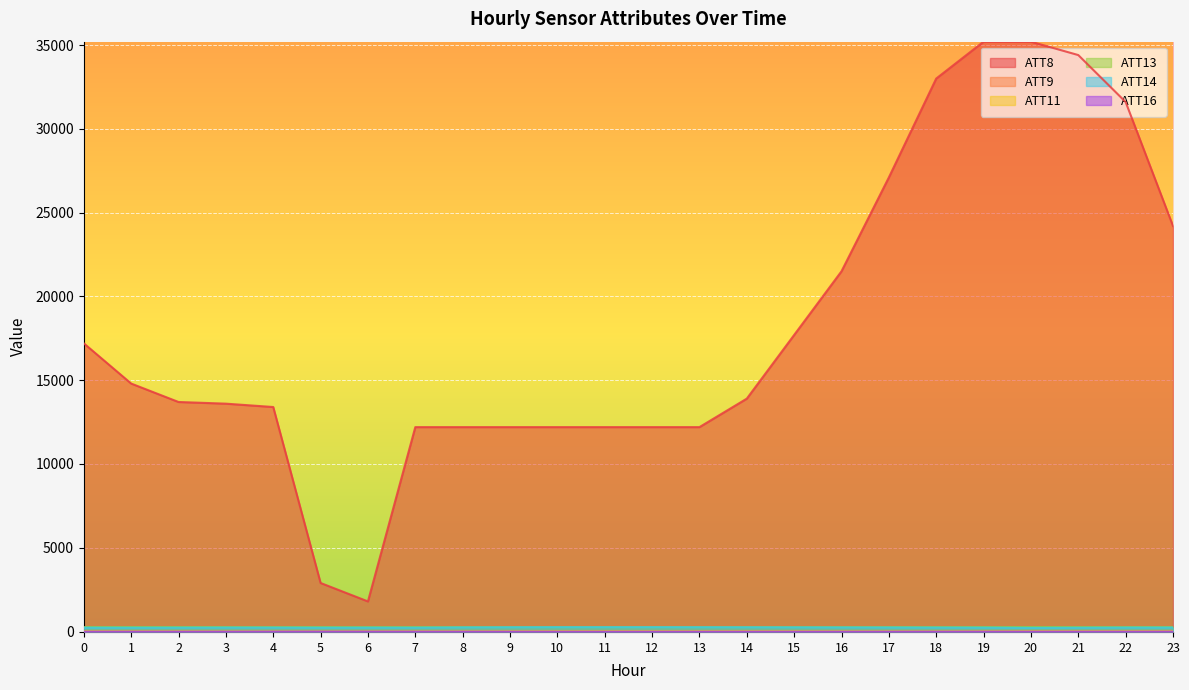

What is the difference between the second highest and minimum values in the ATT11 series?

12.6